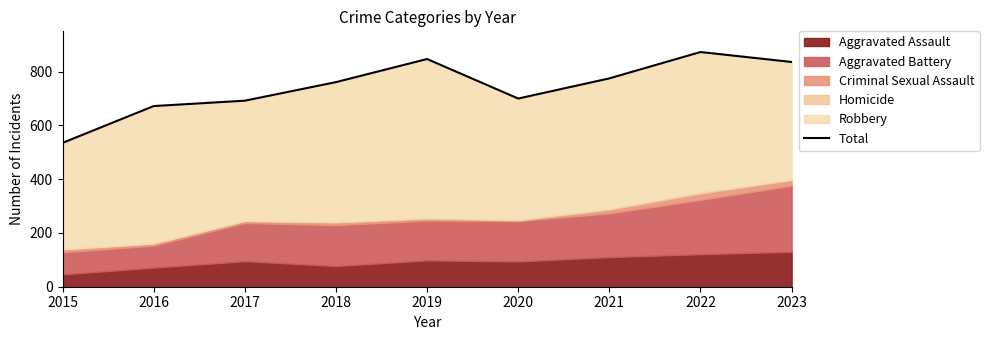

List the labels in order of value, largest first.

2022, 2019, 2023, 2021, 2018, 2020, 2017, 2016, 2015